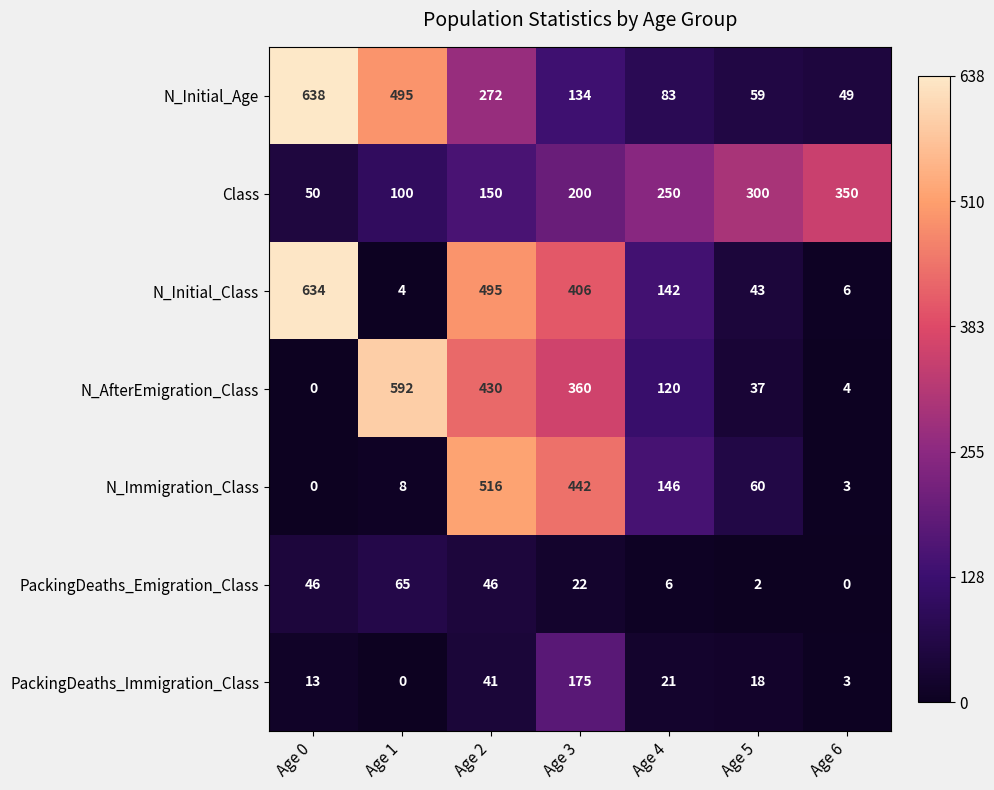

Which series has the widest spread of values?

N_Initial_Class